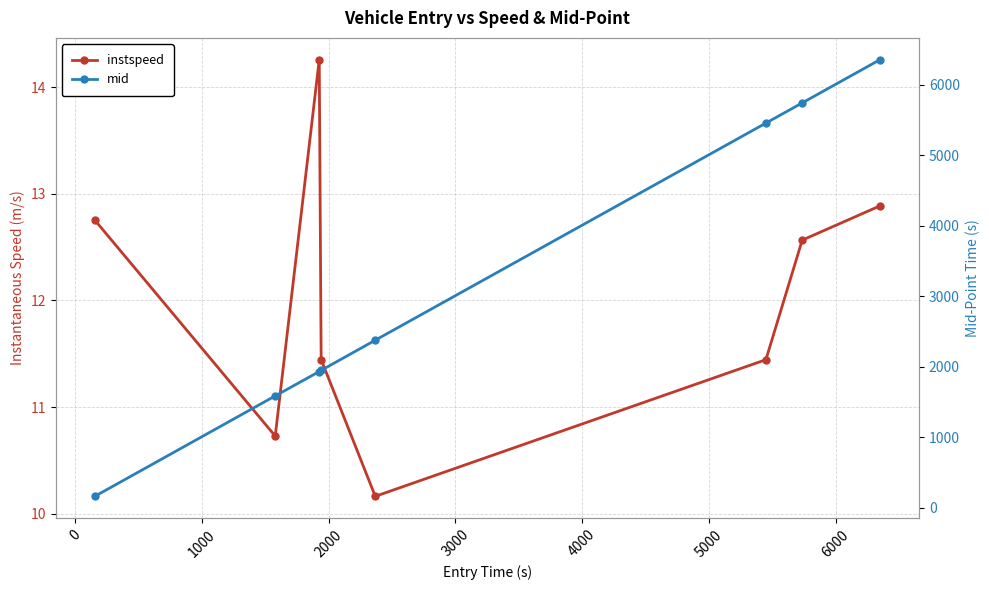

Reading right to left, list all the values displayed in this chart.

instspeed: 12.9	12.6	11.4	10.2	11.4	14.3	10.7	12.8
mid: 6355.2	5742.5	5456.2	2376.1	1948.2	1931.5	1586.1	161.4